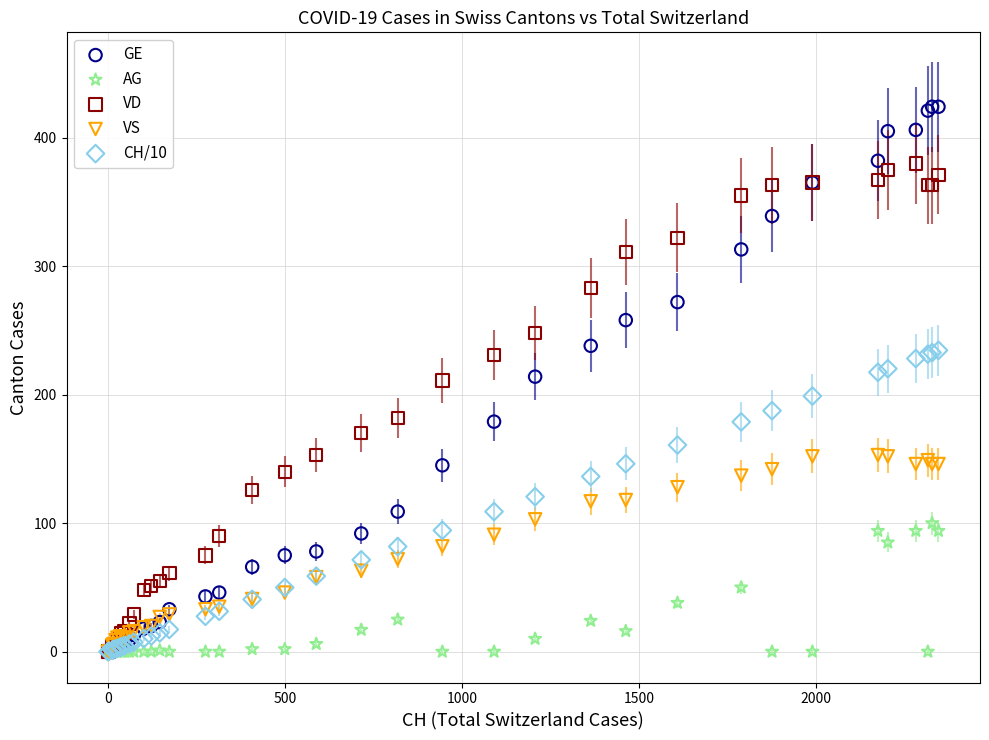

What are all the series names shown in the legend?

GE, AG, VD, VS, CH/10